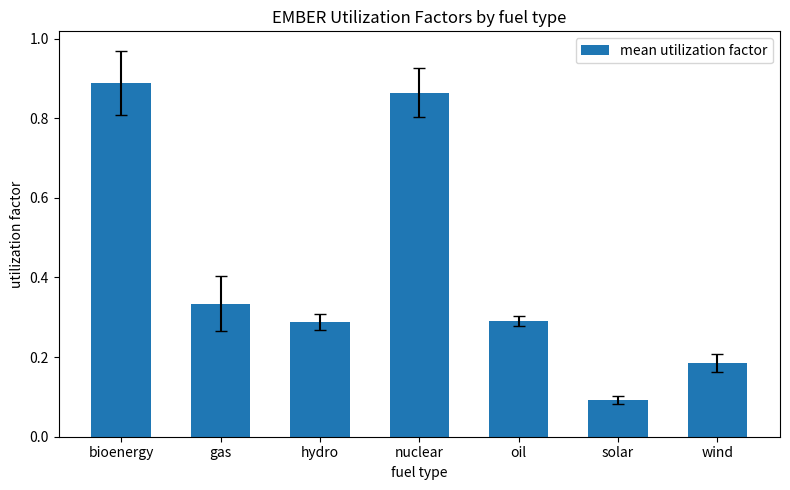

What is the label of the 1st bar from the right?

wind